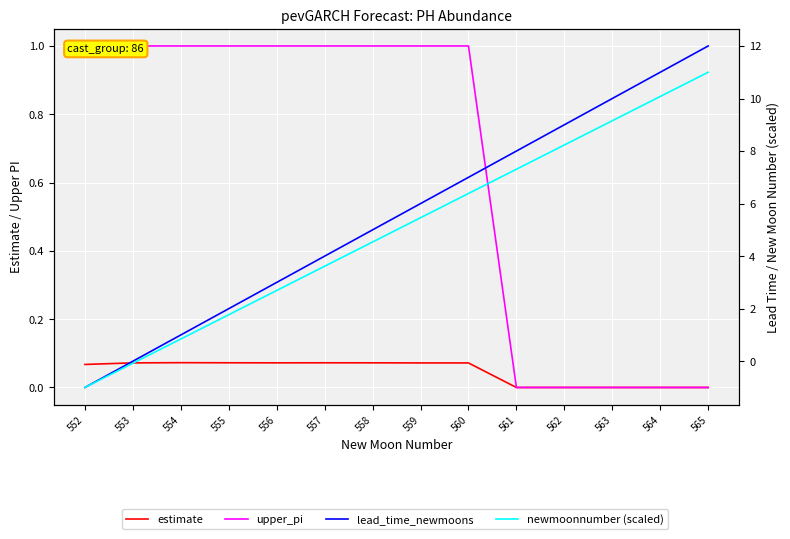

Between 562 and 560, which is larger?

560